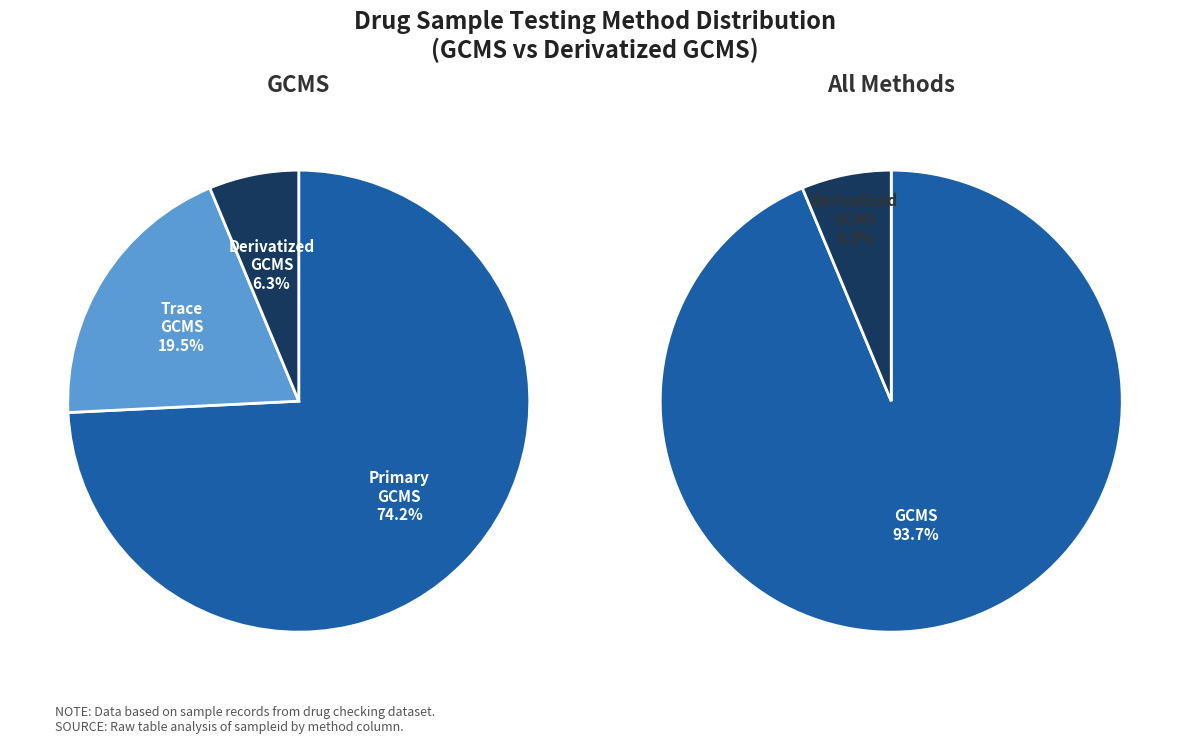

To the nearest percent, what portion does Derivatized GCMS represent?

6%